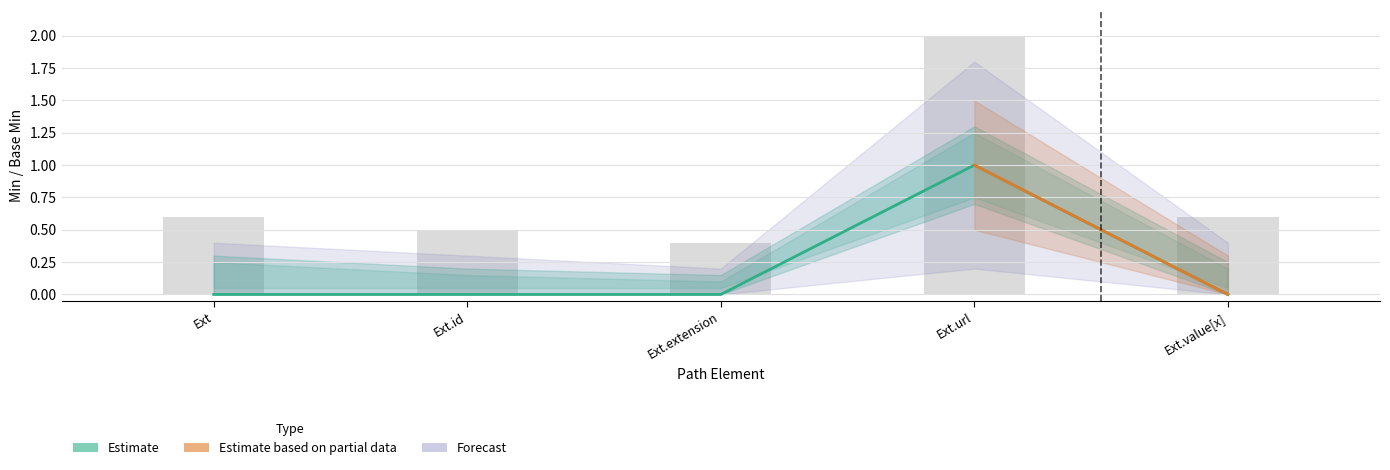

How many positive values are there?

1